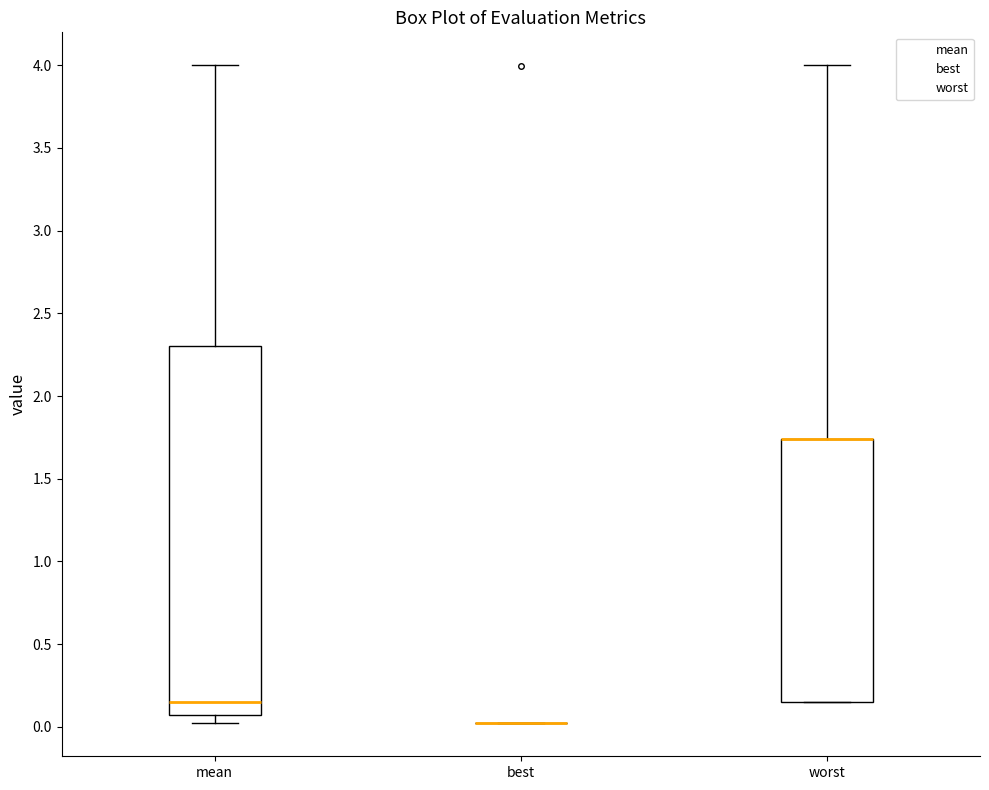

Reading left to right, read every box against the y-axis: the position of its median line, the range the box covers, and the ends of its whiskers. The values are not printed on the chart, so give them approximately, as read against the axis.

mean: median 0.15, box 0.05 to 2.30, whiskers 0.00 to 4.00
best: box collapsed to a line at 0.00, whiskers 0.00 to 0.00
worst: median 1.75 (drawn on the box's upper edge), box 0.15 to 1.75, whiskers 0.15 to 4.00